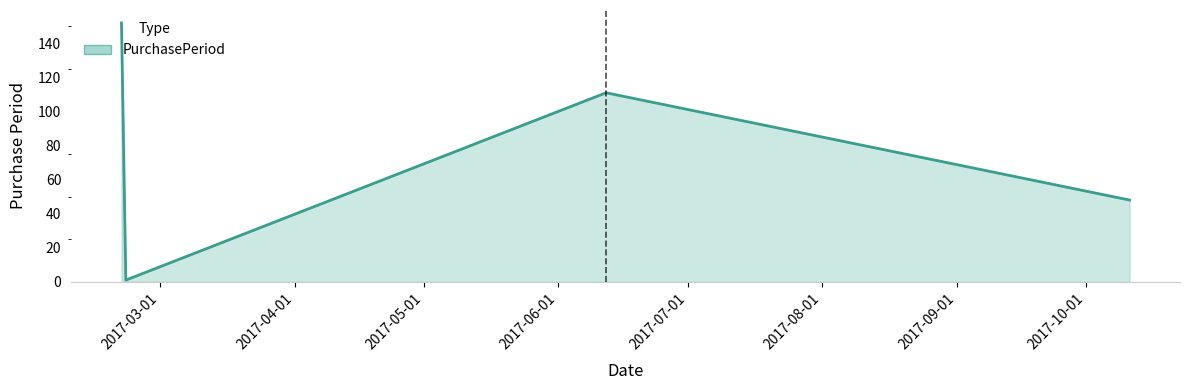

How many lines are shown in the chart?

1